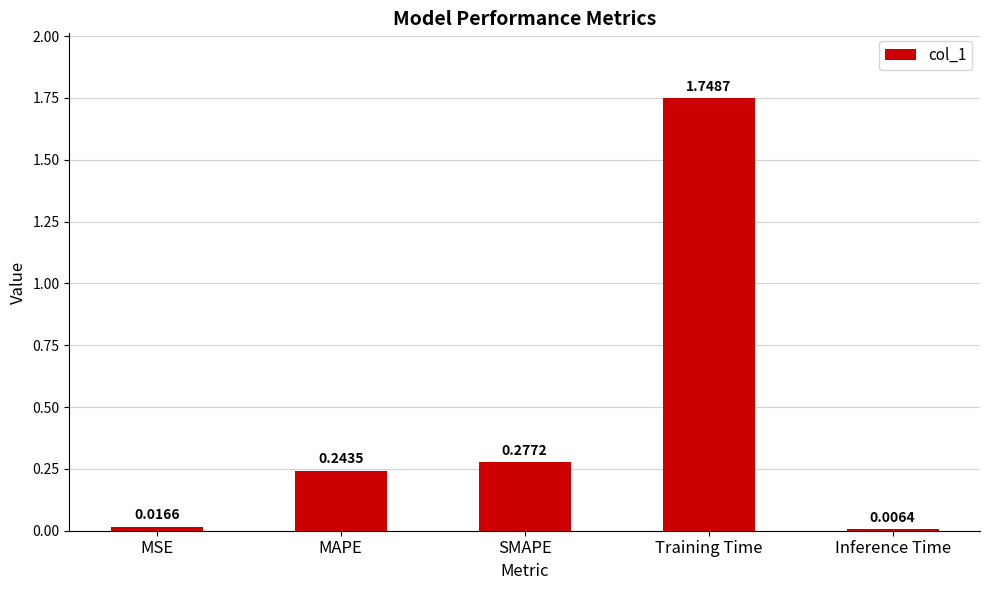

What is the label of the 3rd bar from the right?

SMAPE